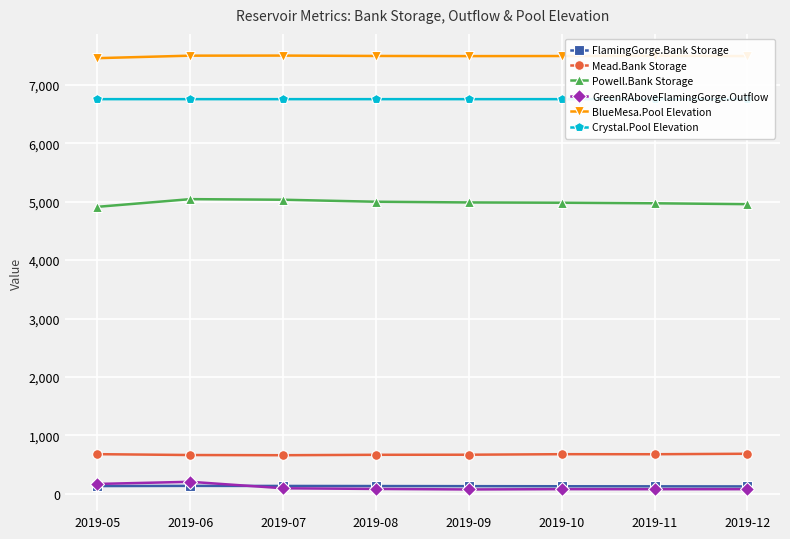

Reading left to right, transcribe all the data shown in this chart.

FlamingGorge.Bank Storage: 2019-05=134.5	2019-06=137.4	2019-07=136.1	2019-08=134.3	2019-09=132.4	2019-10=130.8	2019-11=129.4	2019-12=128.1
Mead.Bank Storage: 2019-05=679.9	2019-06=665.1	2019-07=661.9	2019-08=669.0	2019-09=670.4	2019-10=679.4	2019-11=678.7	2019-12=686.9
Powell.Bank Storage: 2019-05=4911.1	2019-06=5042.5	2019-07=5032.4	2019-08=4998.1	2019-09=4986.1	2019-10=4981.0	2019-11=4971.6	2019-12=4956.6
GreenRAboveFlamingGorge.Outflow: 2019-05=170.5	2019-06=207.2	2019-07=96.4	2019-08=84.8	2019-09=76.3	2019-10=81.2	2019-11=80.4	2019-12=80.9
BlueMesa.Pool Elevation: 2019-05=7454.4	2019-06=7497.2	2019-07=7498.4	2019-08=7492.0	2019-09=7489.5	2019-10=7490.9	2019-11=7493.6	2019-12=7490.0
Crystal.Pool Elevation: 2019-05=6753.0	2019-06=6753.0	2019-07=6753.0	2019-08=6753.0	2019-09=6753.0	2019-10=6753.0	2019-11=6753.0	2019-12=6753.0